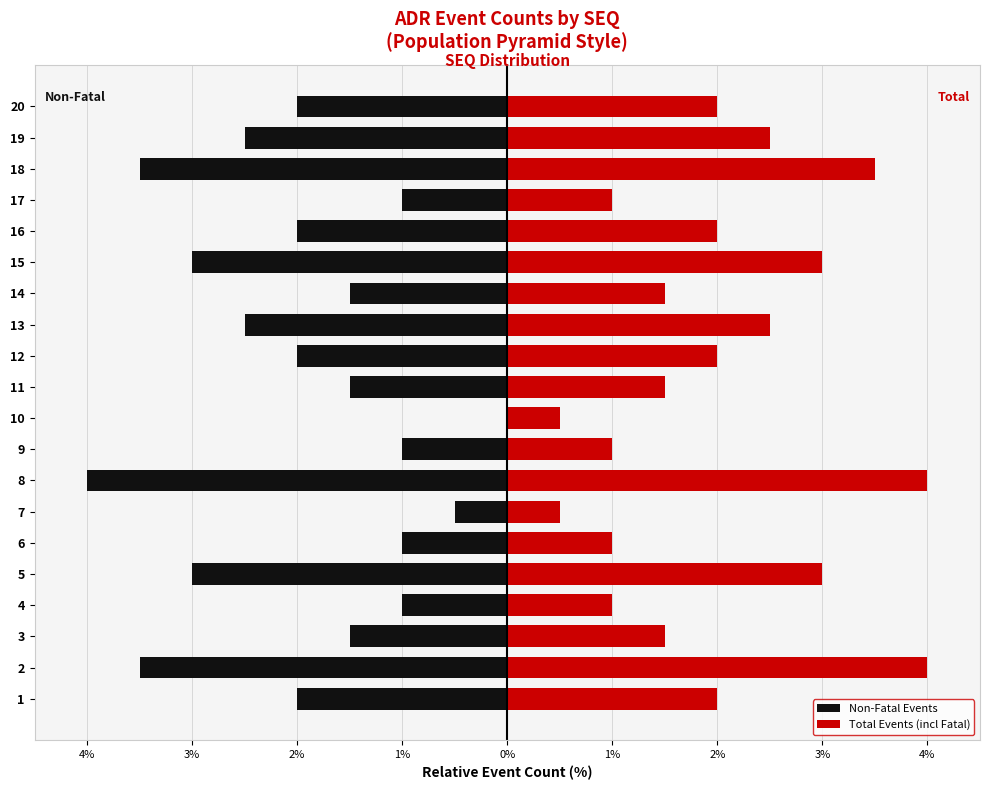

Which series changed the most between 16 and 19?

Non-Fatal Events